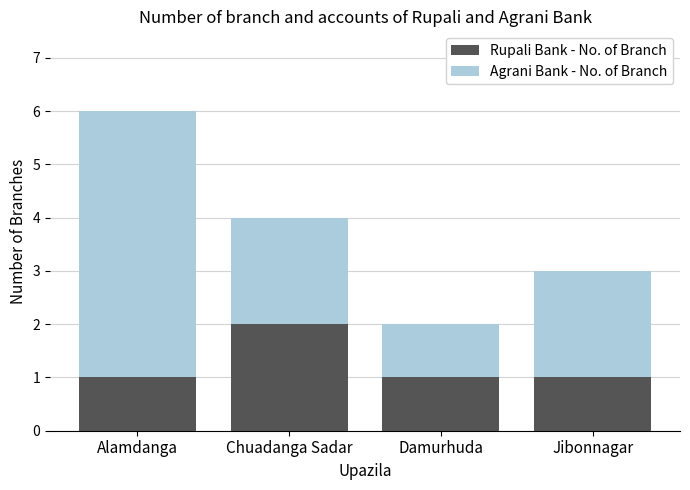

What is the sum of the Rupali Bank - No. of Branch values at Jibonnagar and Alamdanga?

2